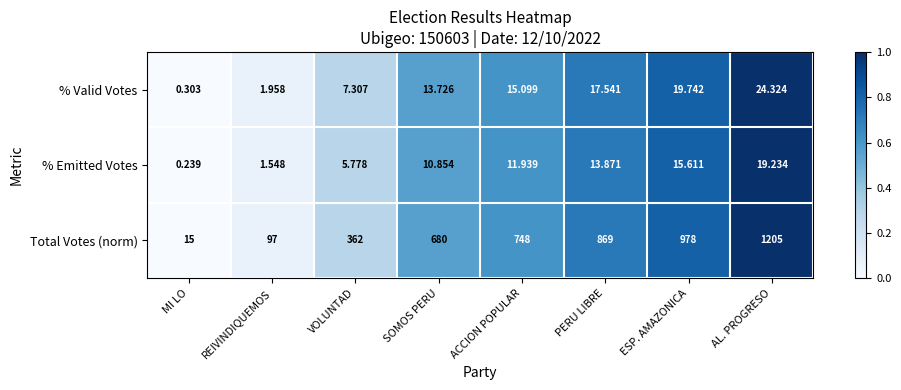

At which category is the sum across all series the highest?

AL. PROGRESO